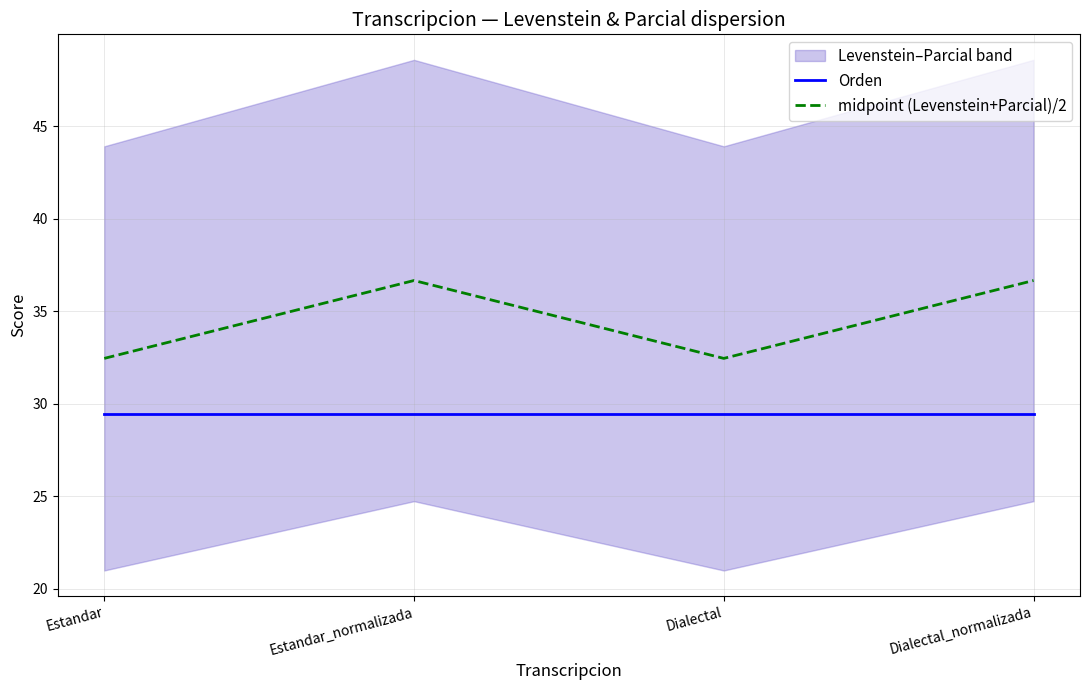

The value of midpoint (Levenstein+Parcial)/2 at Dialectal_normalizada is 36.7. True or false?

True